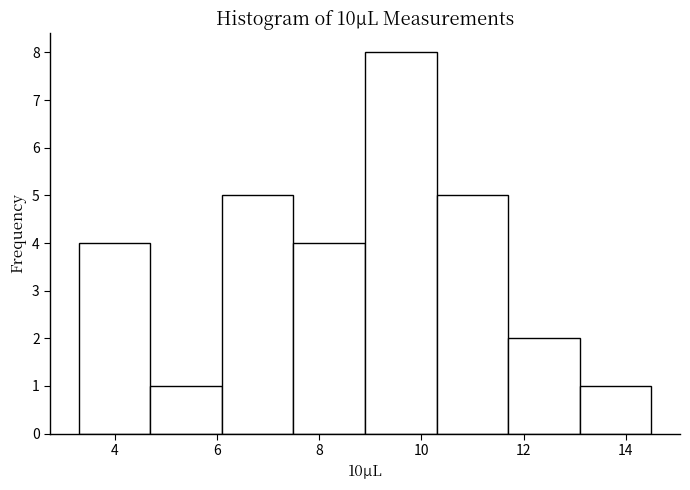

Over which range of the x-axis is the bar tallest?

8.9 to 10.3